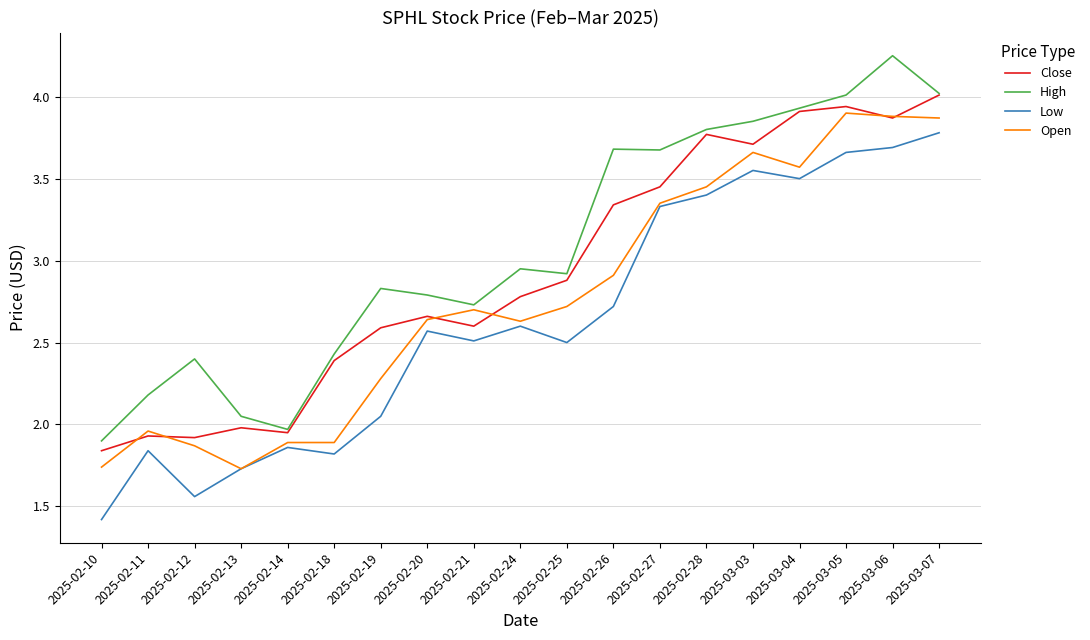

True or false: Low has a value of 5.3 at 2025-03-03.

False